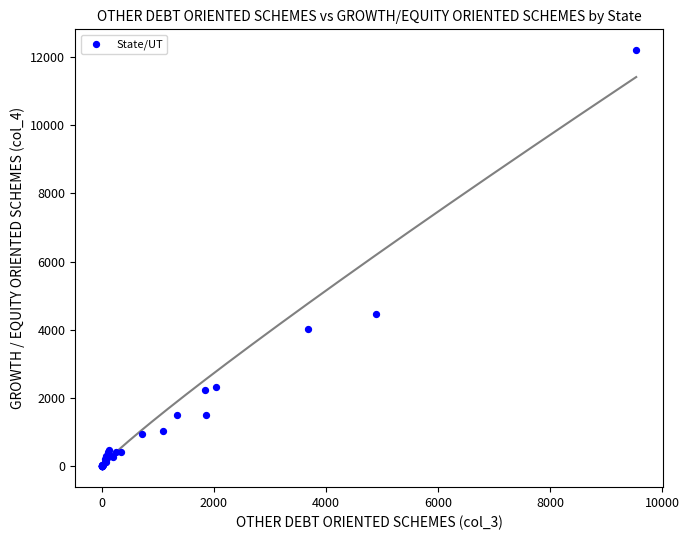

What Y value in the scatter plot is closest to 6100?

4476.4